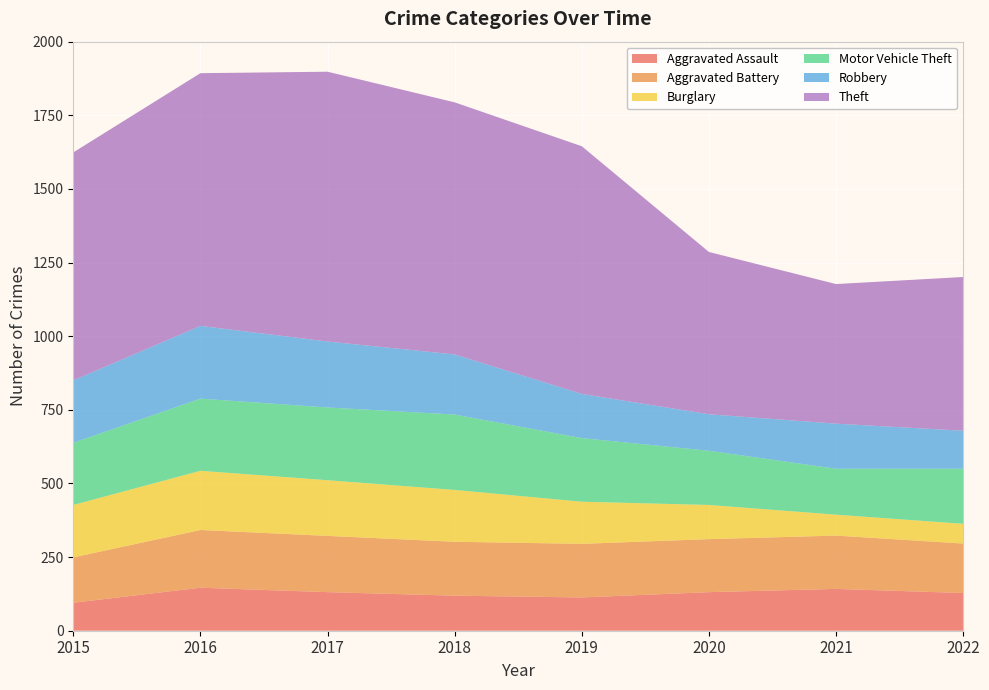

Reading right to left, extract all data points from this chart.

Aggravated Assault: 128	142	131	113	119	131	146	95
Aggravated Battery: 168	181	180	182	183	191	196	154
Burglary: 67	71	116	143	176	189	201	178
Motor Vehicle Theft: 187	156	184	216	256	247	245	211
Robbery: 129	153	124	150	204	224	247	212
Theft: 522	474	551	841	856	916	858	774